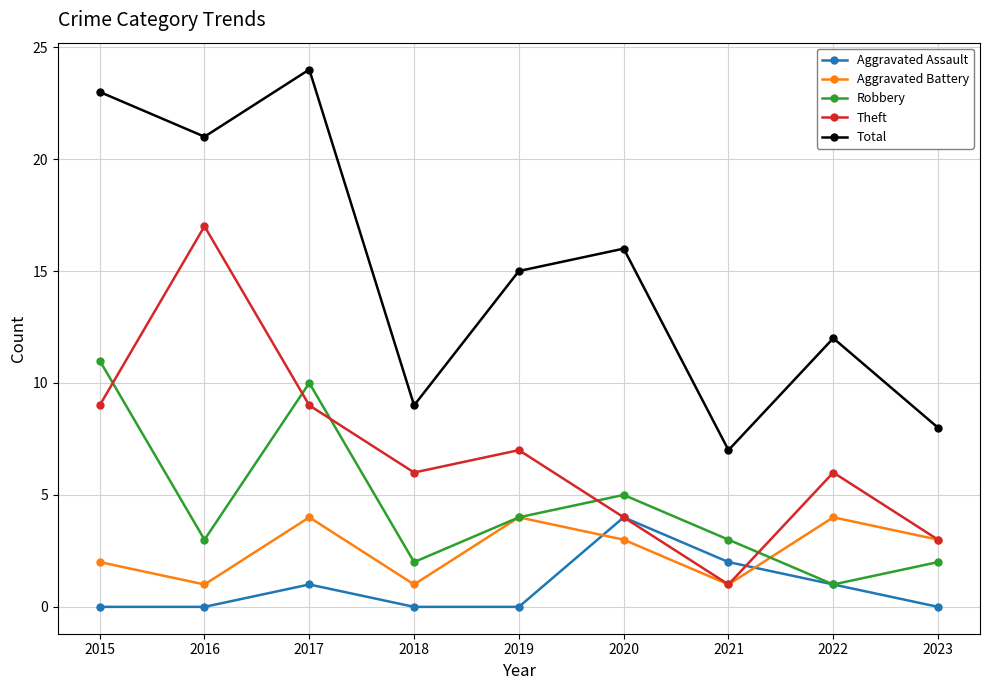

How many interior local valleys does the Aggravated Battery series have?

3